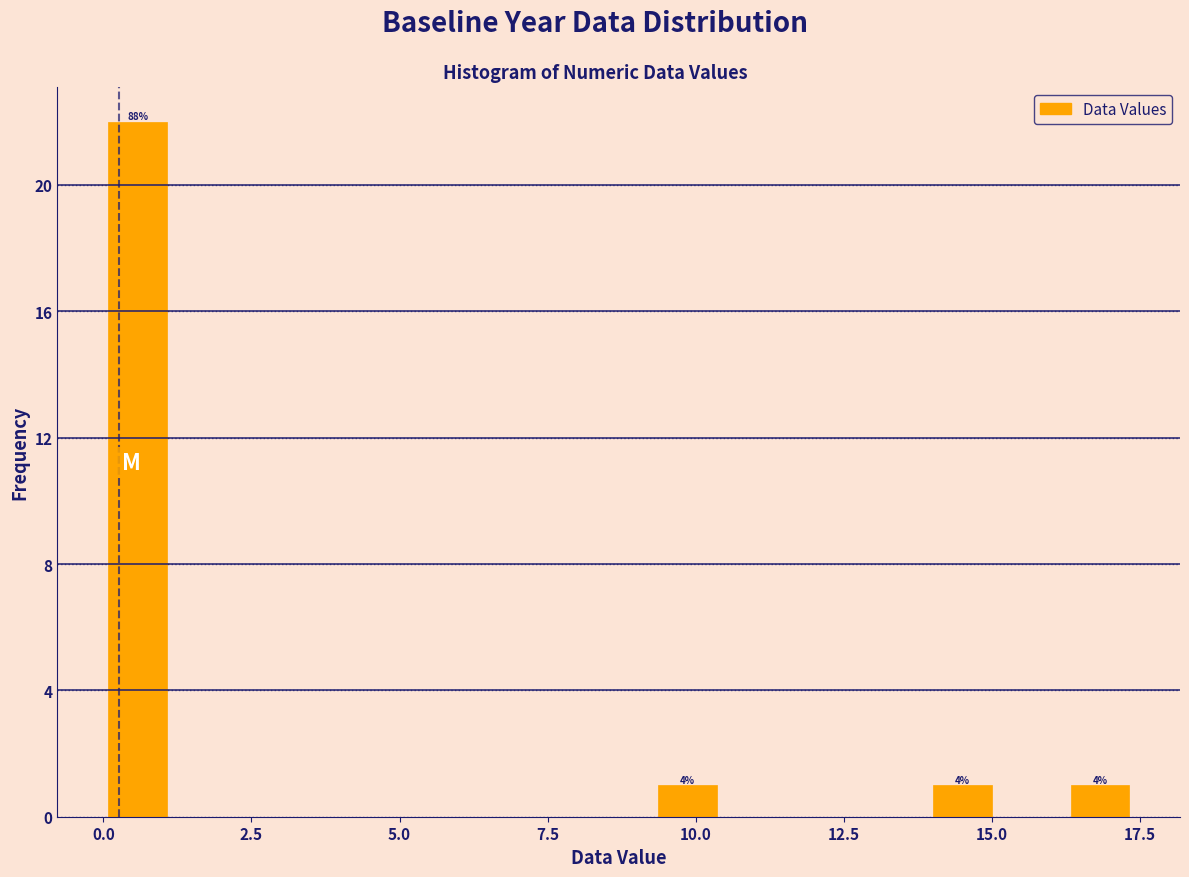

Read against the x-axis, roughly where is the centre of the tallest bar?

0.5